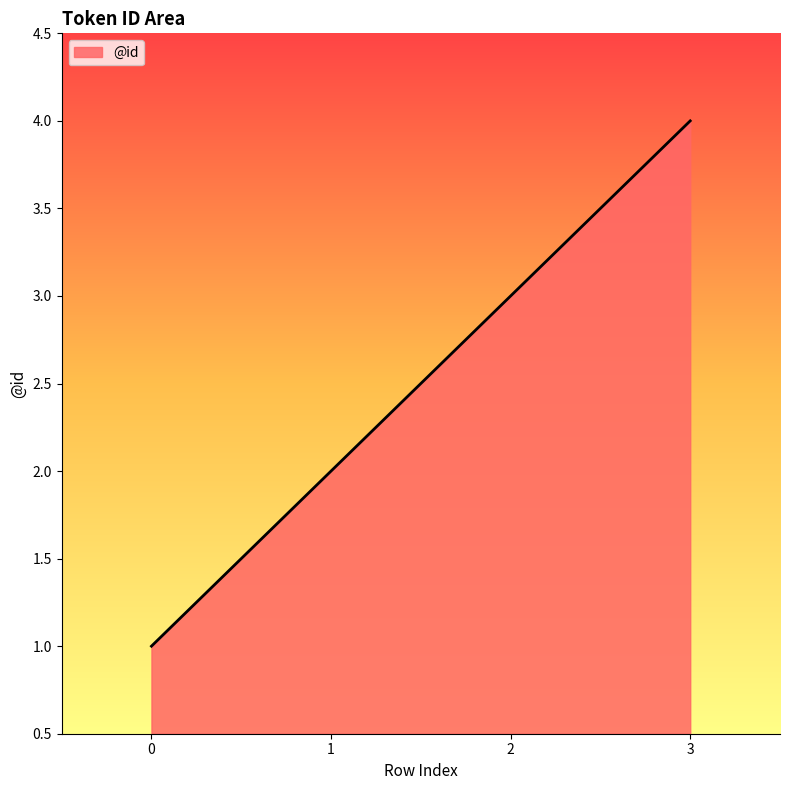

Is it true that the value at 2 is 3?

True